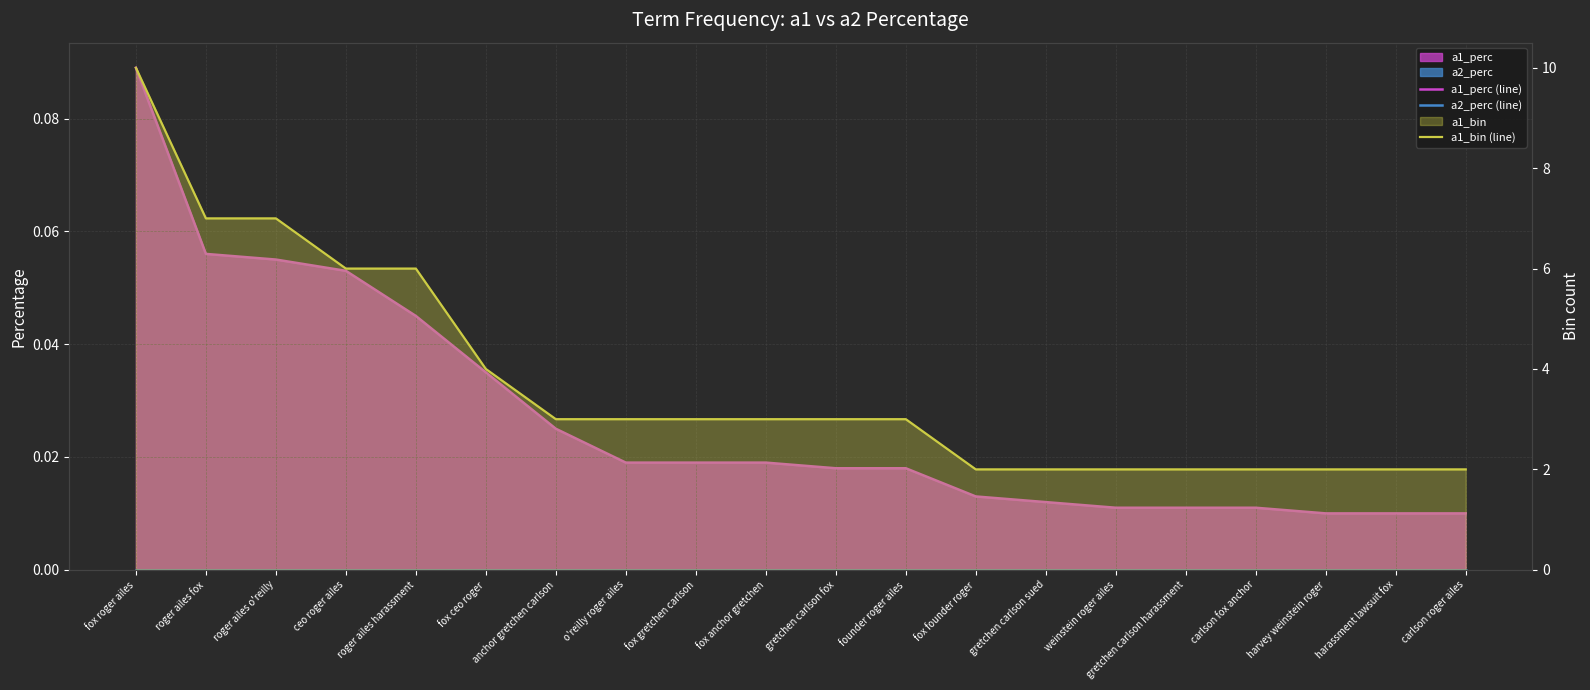

What is the sum of the a1_bin (line) values at roger ailes fox and fox ceo roger?

11.0